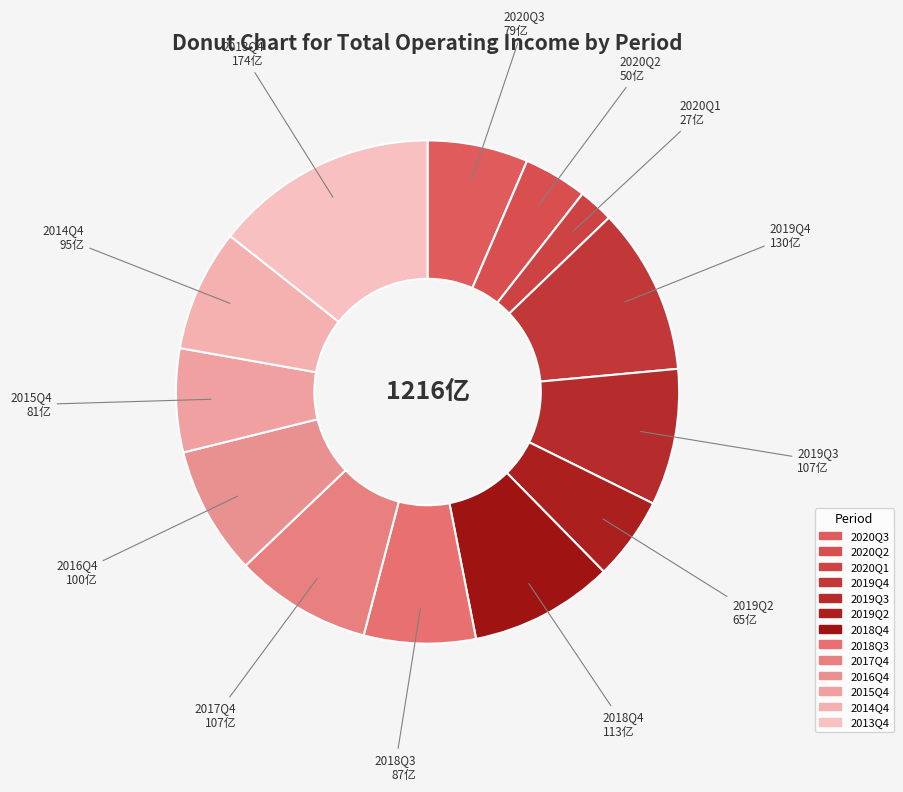

How many slices are in this pie chart?

13